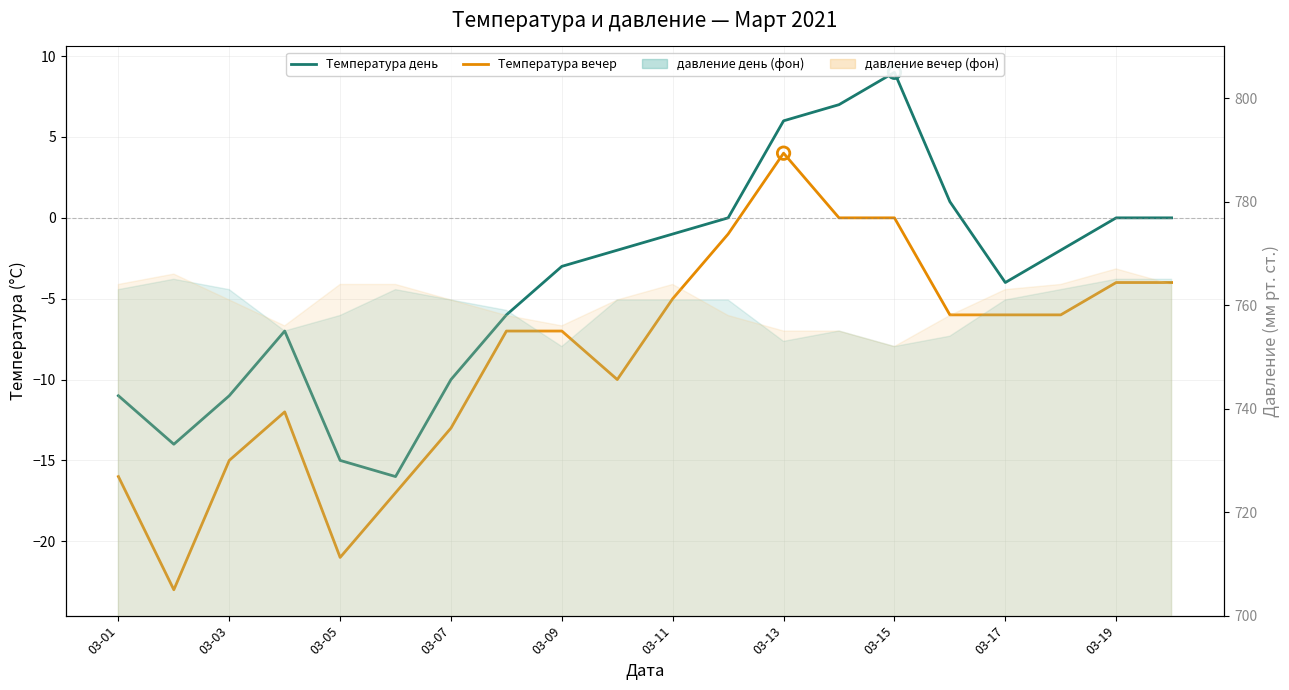

At how many categories does at least one series exceed -21?

20